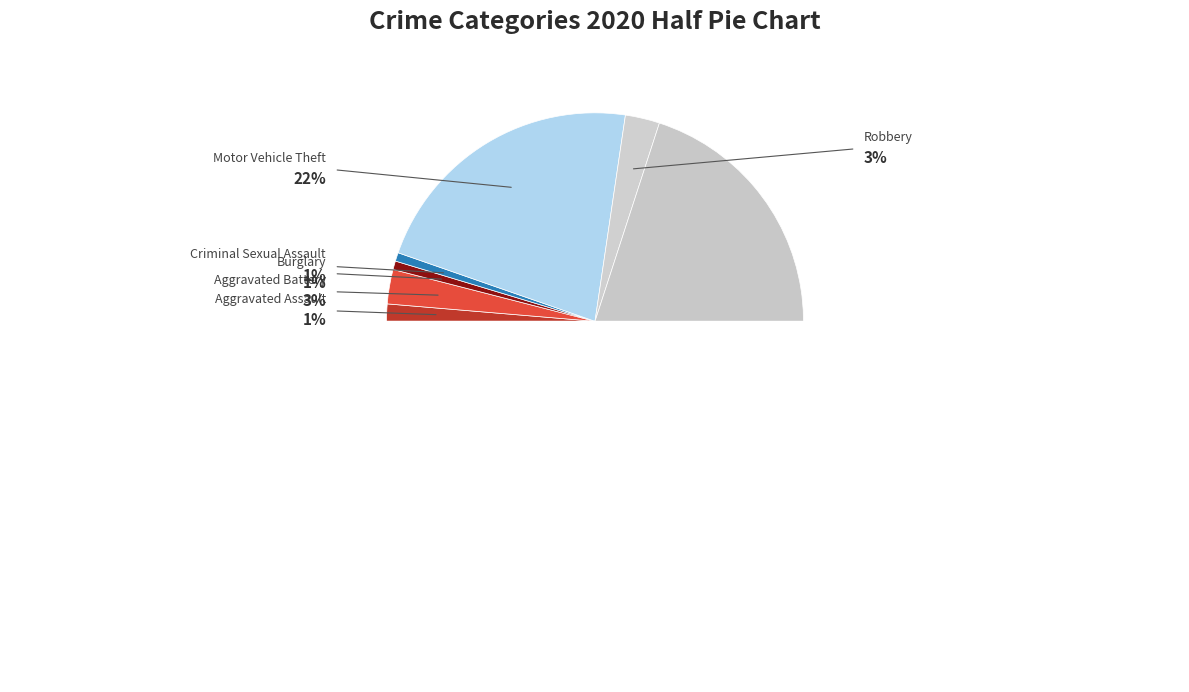

Approximately how many times larger is the value at Aggravated Battery compared to Aggravated Assault?

2.0